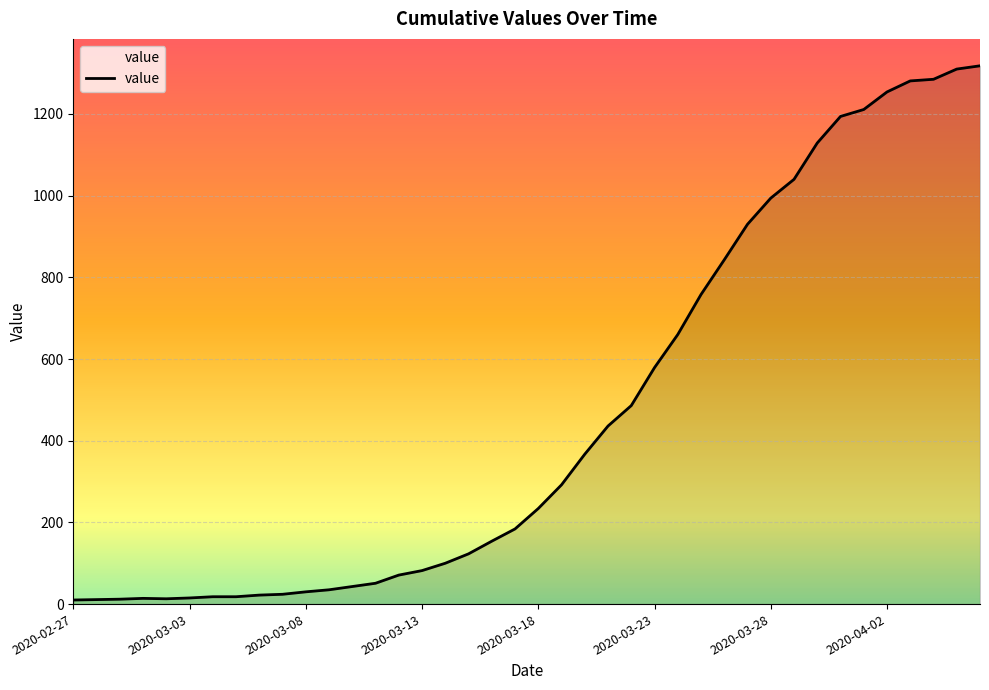

What is the greatest value displayed?

1318